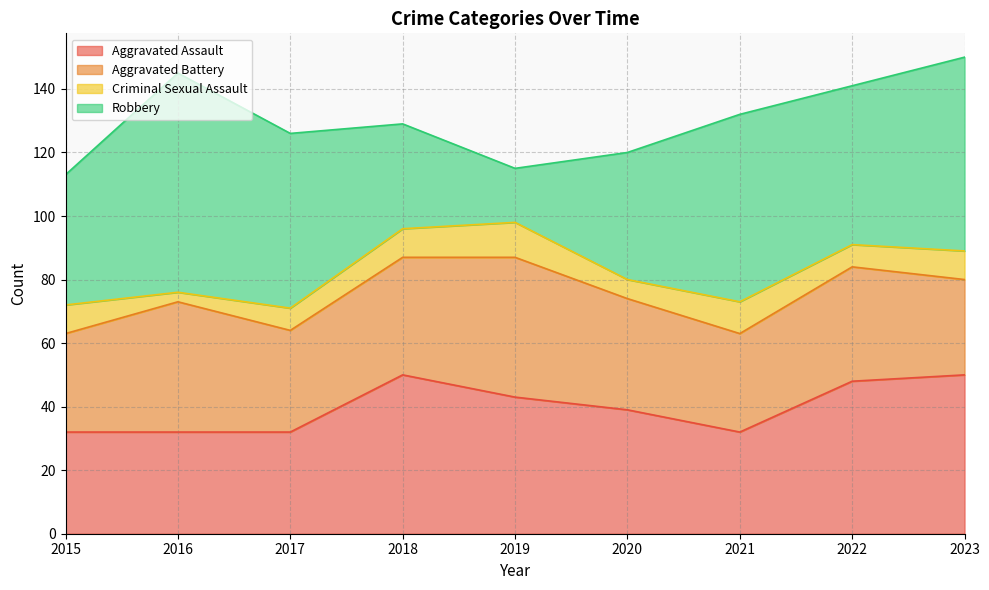

Reading left to right, transcribe all the data shown in this chart.

Aggravated Assault: 32	32	32	50	43	39	32	48	50
Aggravated Battery: 31	41	32	37	44	35	31	36	30
Criminal Sexual Assault: 9	3	7	9	11	6	10	7	9
Robbery: 41	69	55	33	17	40	59	50	61